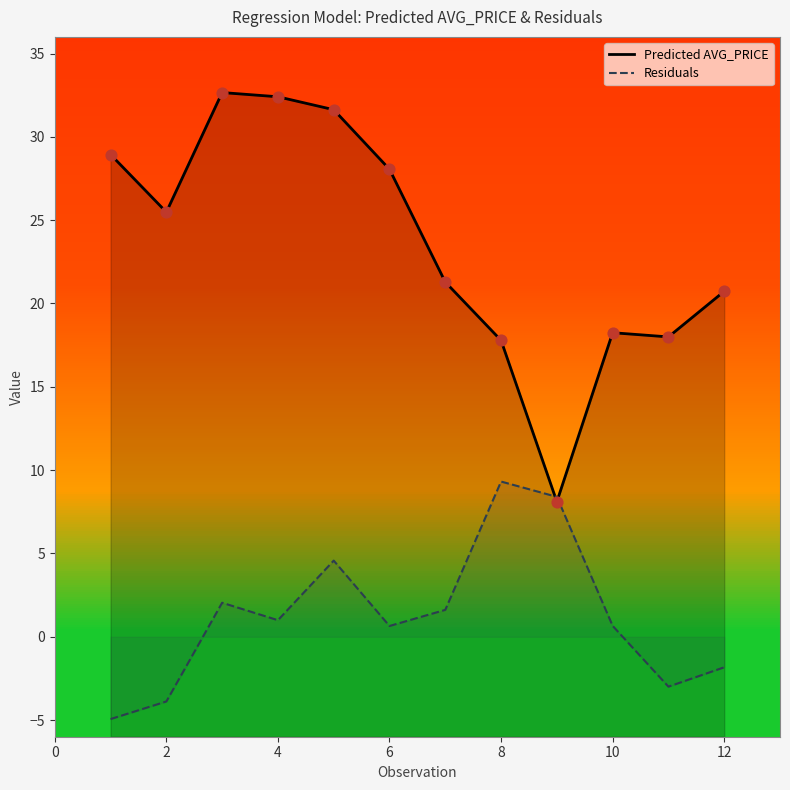

Which series reaches the minimum Y coordinate?

Residuals